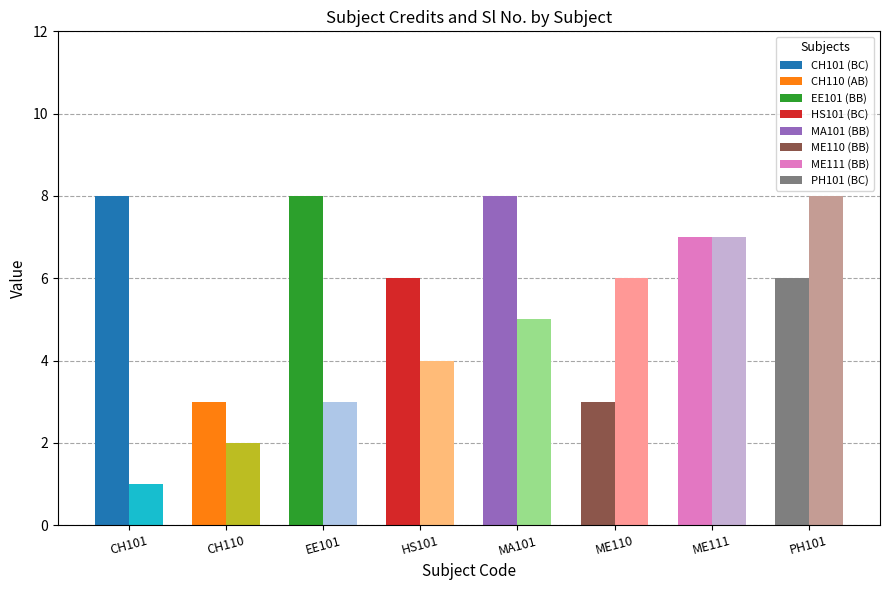

At which category is the sum across all series the highest?

ME111